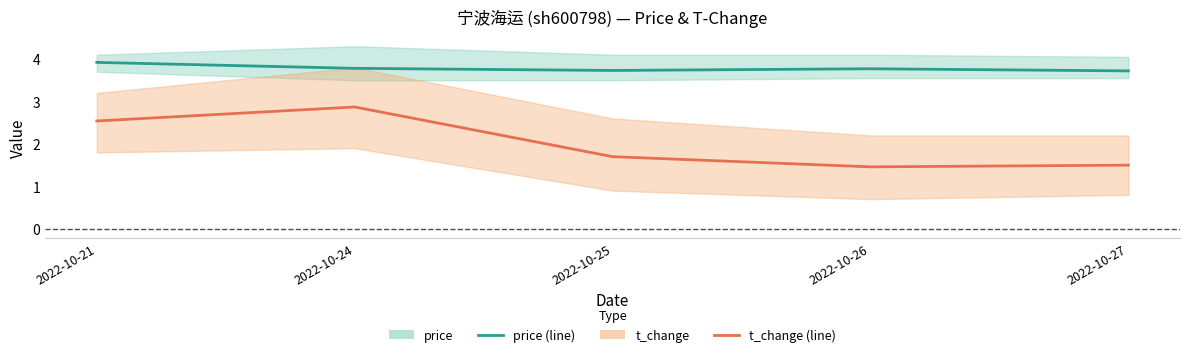

Reading left to right, extract all data points from this chart.

price: 3.9	3.8	3.7	3.8	3.7
t_change: 2.5	2.9	1.7	1.5	1.5